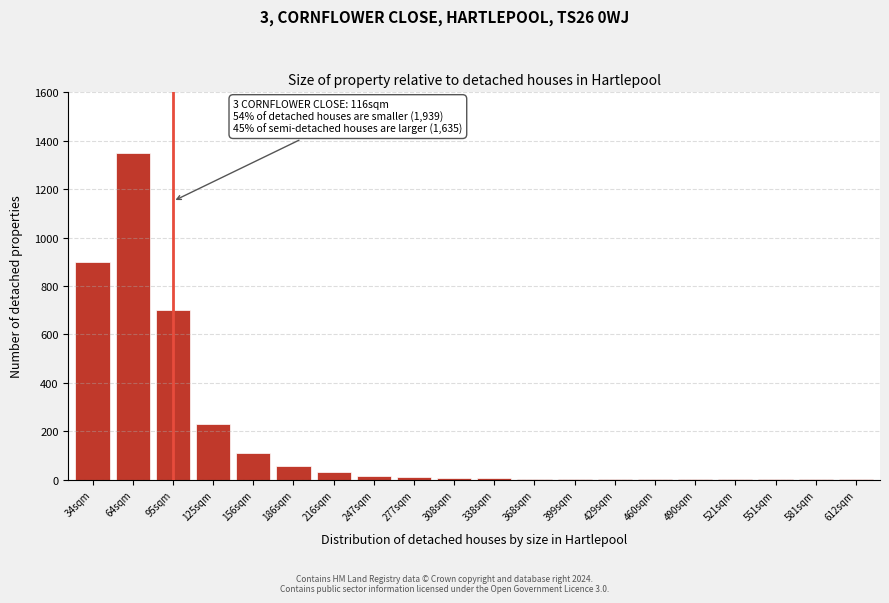

What is the sum of all values?

3426